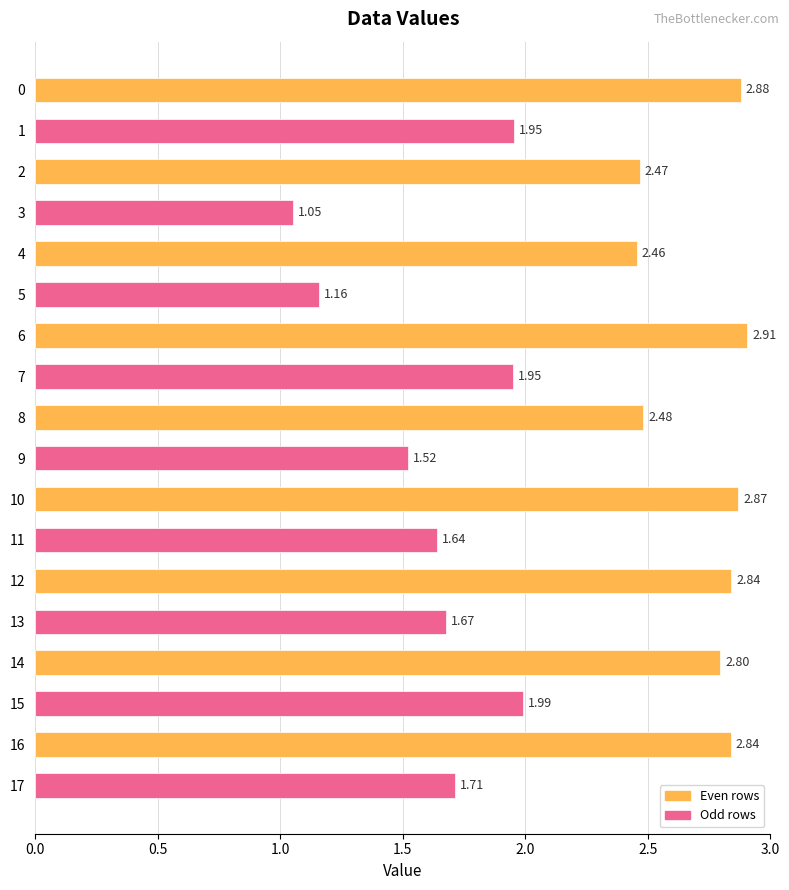

Which has a higher value, 3 or 4?

4